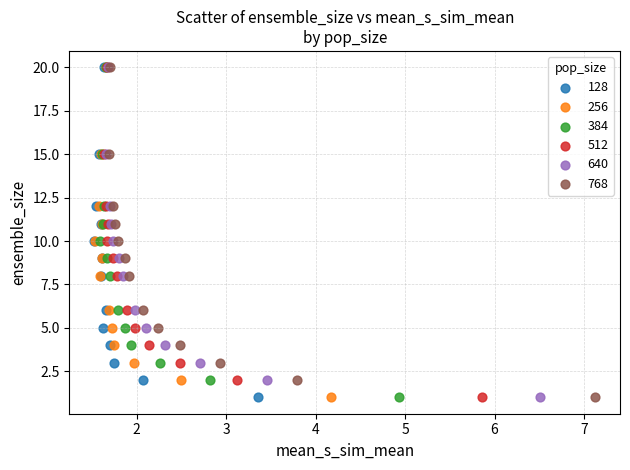

What are all the series names shown in the legend?

128, 256, 384, 512, 640, 768